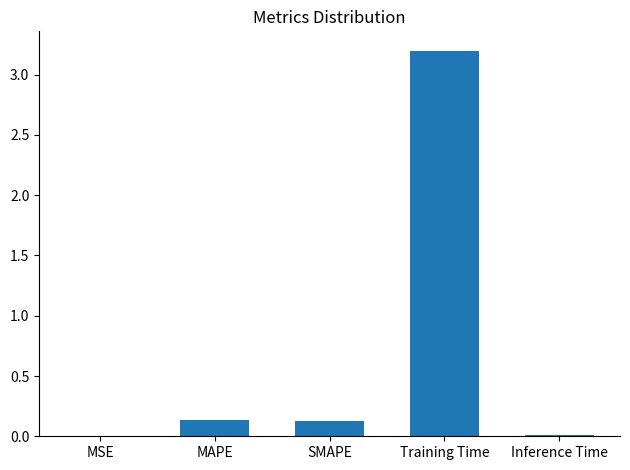

Count the number of data series in this chart.

1